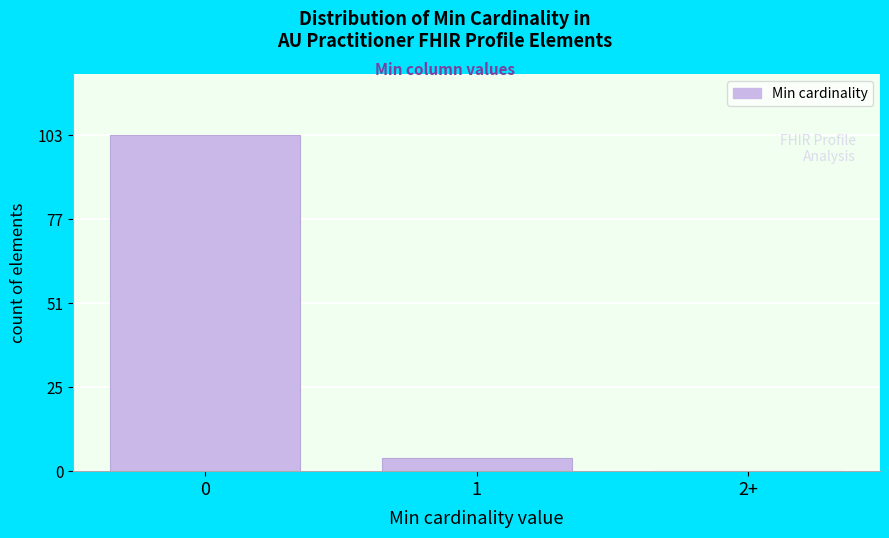

Reading right to left, transcribe all the data shown in this chart.

2+=0	1=4	0=103